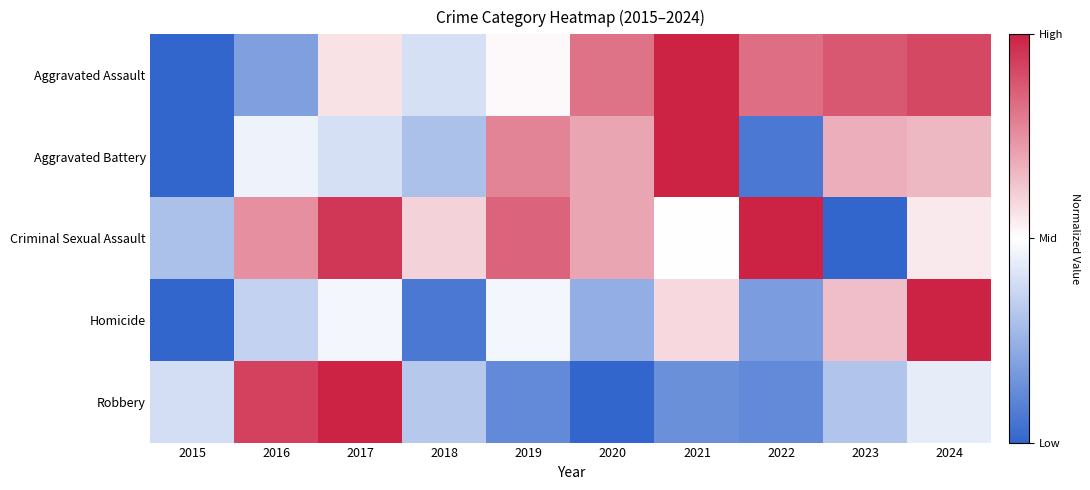

Between 2015 and 2020, which series saw the biggest shift?

Aggravated Assault